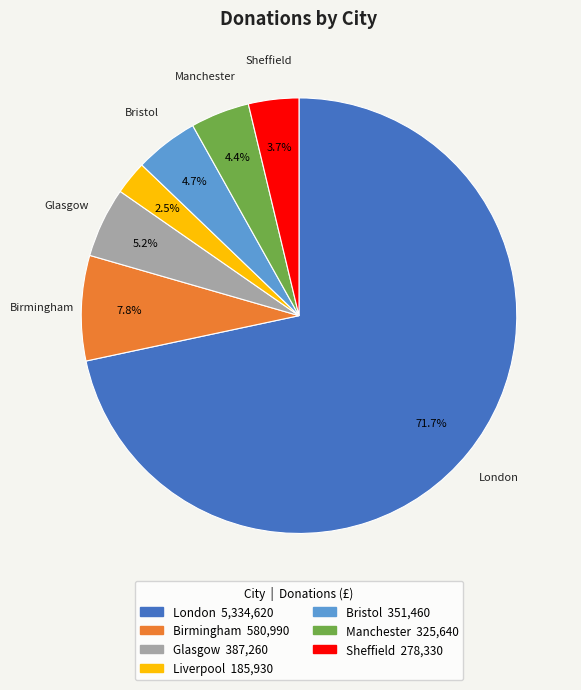

Is there a majority slice in this chart?

Yes